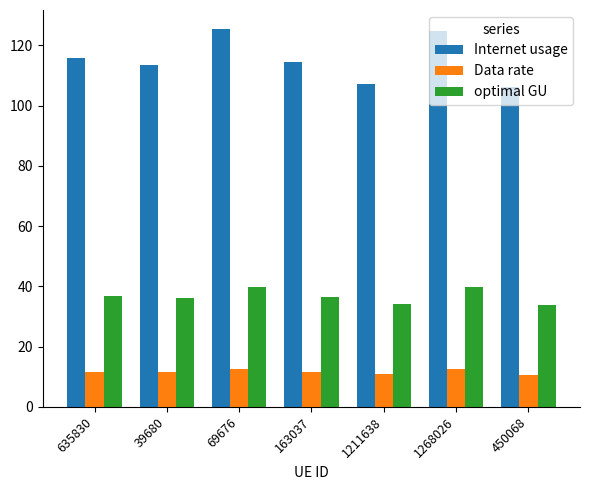

What is the difference between the maximum and minimum values in the Data rate series?

2.0